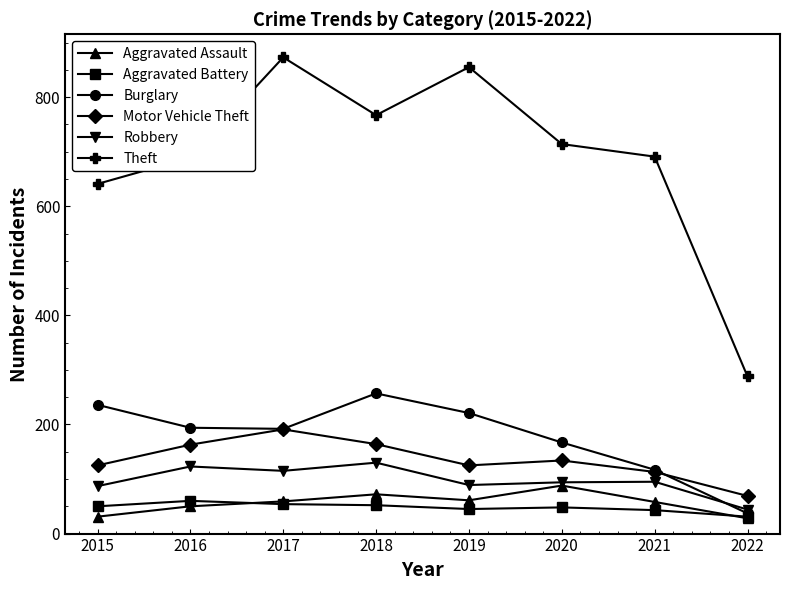

What is the value of the Theft point at the 7th from the left?

691